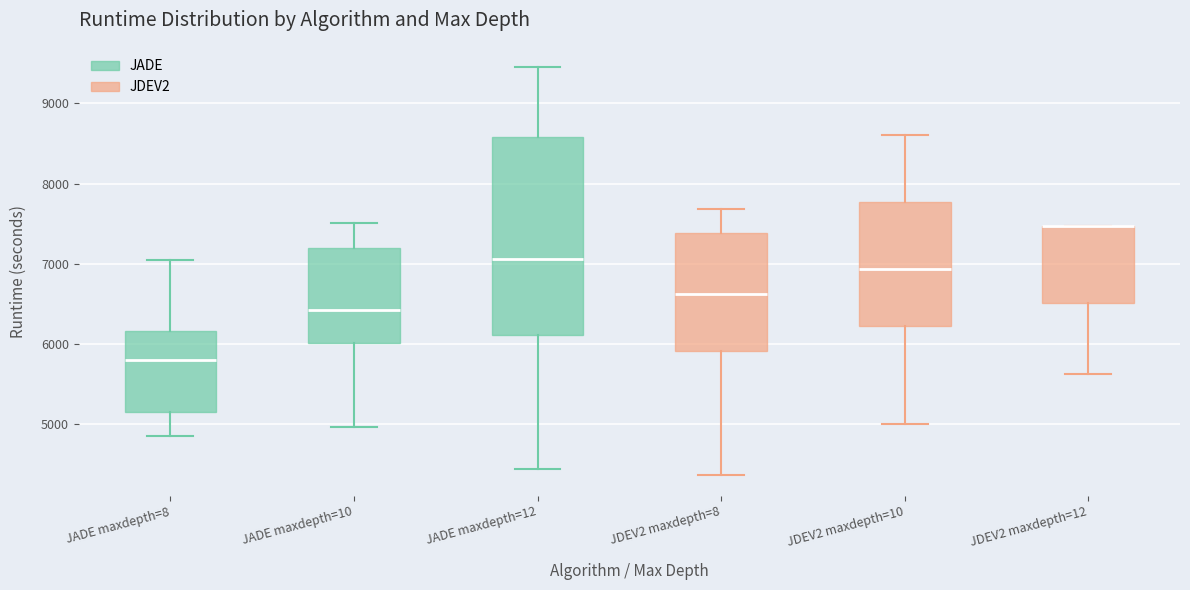

Which box is the tallest, from its lower edge to its upper edge?

JADE maxdepth=12